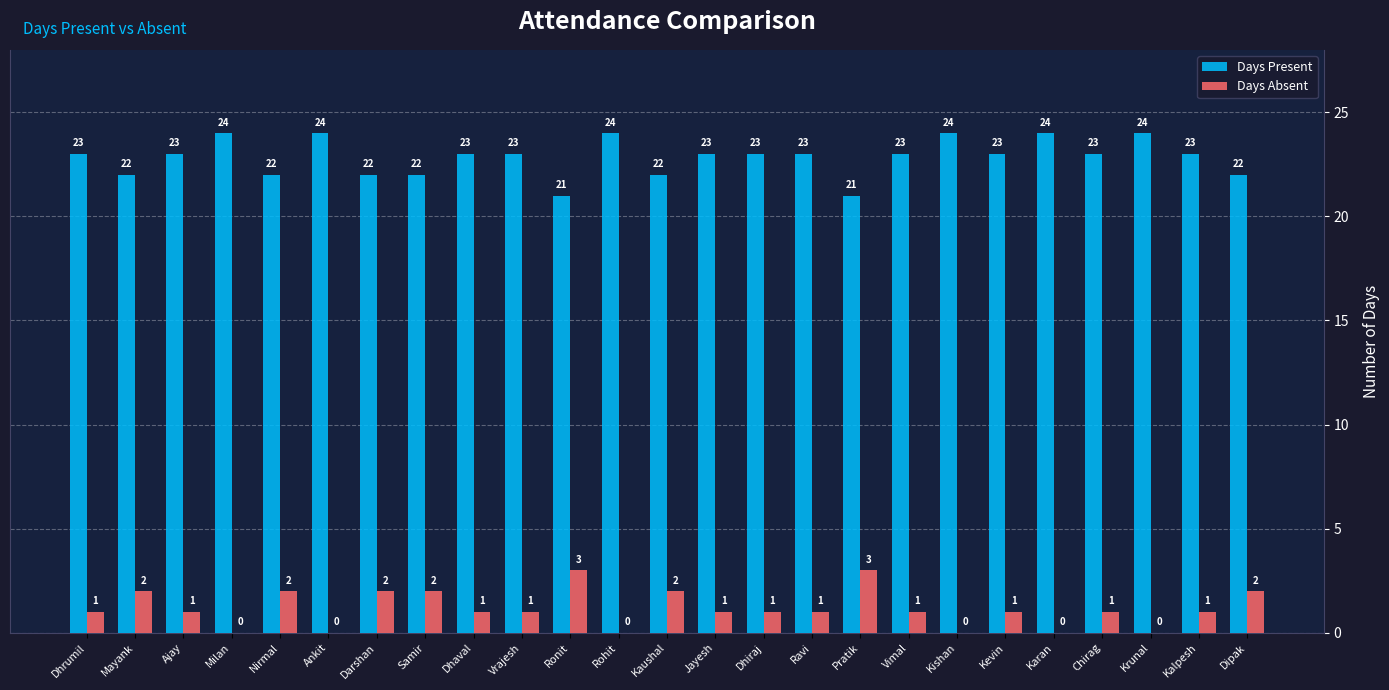

Which series has the largest total across all categories?

Days Present